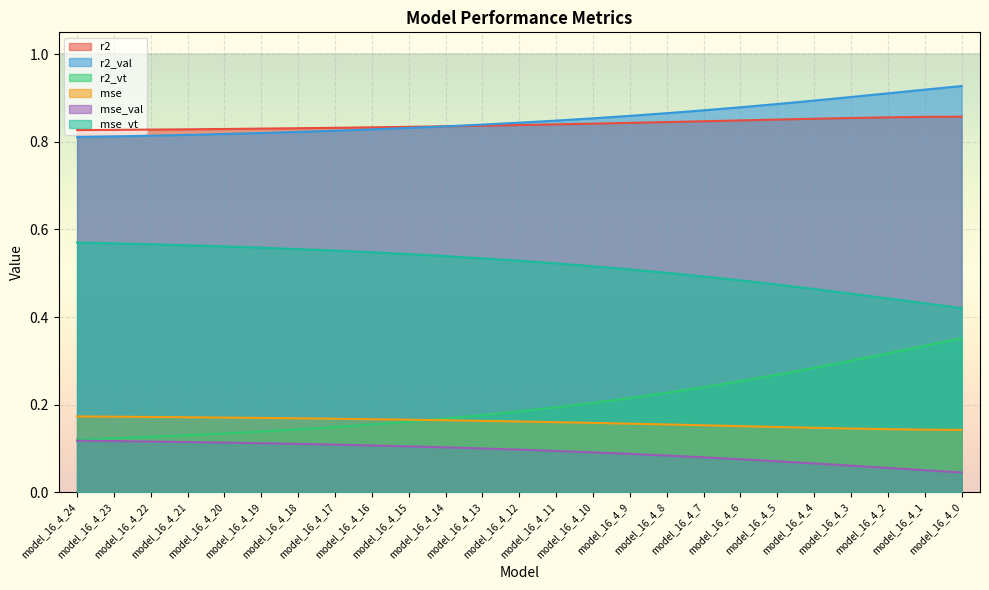

The value of r2_vt at model_16_4_23 is 0.1. True or false?

True